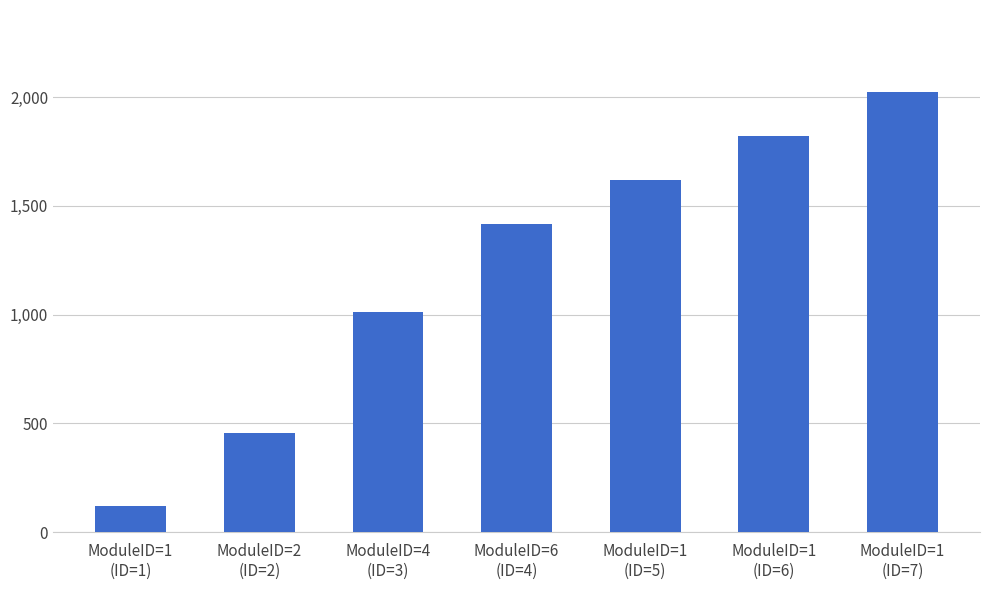

What is the average value?

1209